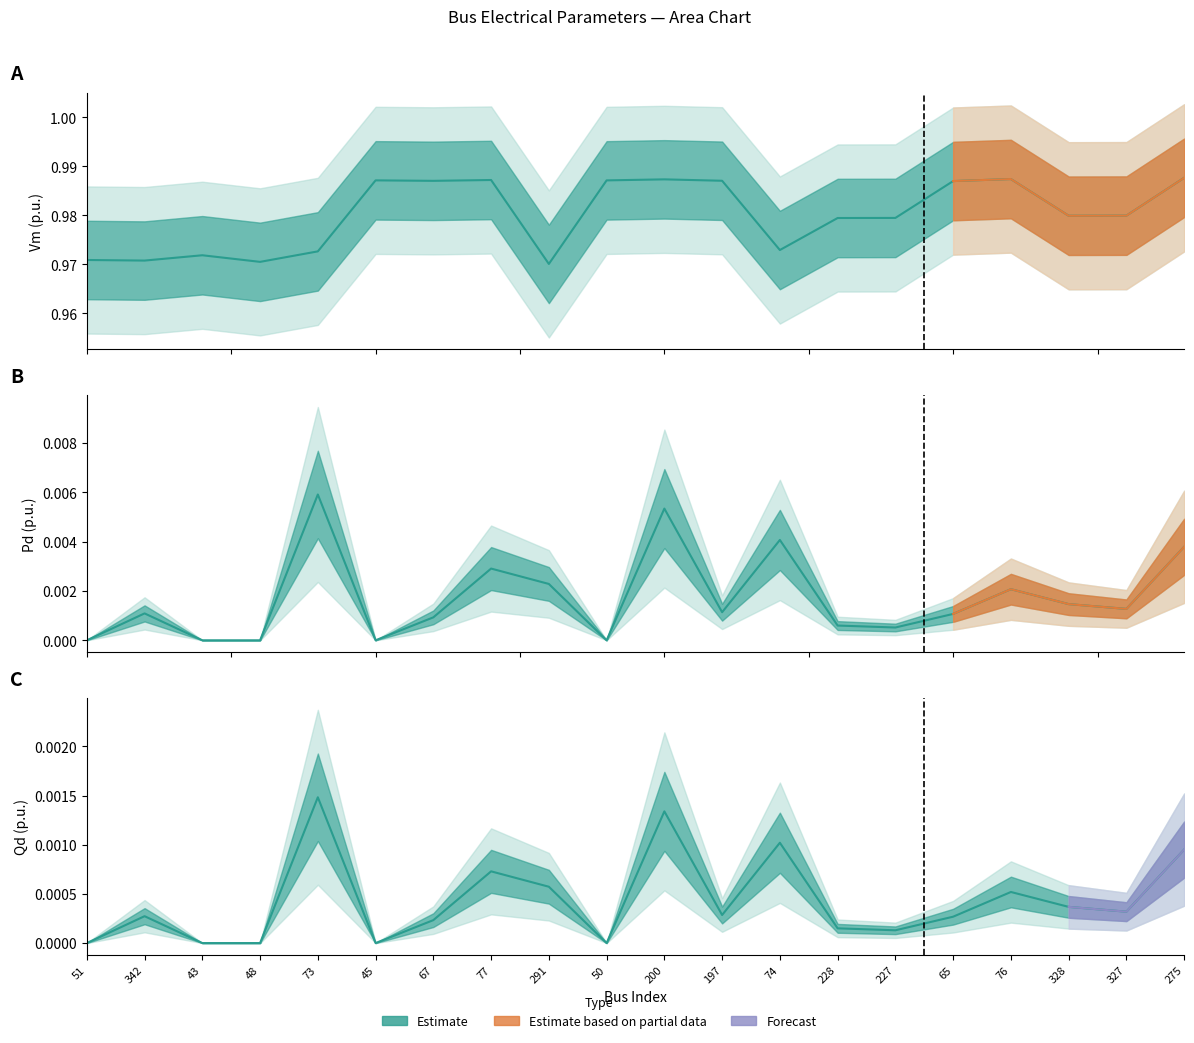

True or false: Qd and Vm cross at least once.

False